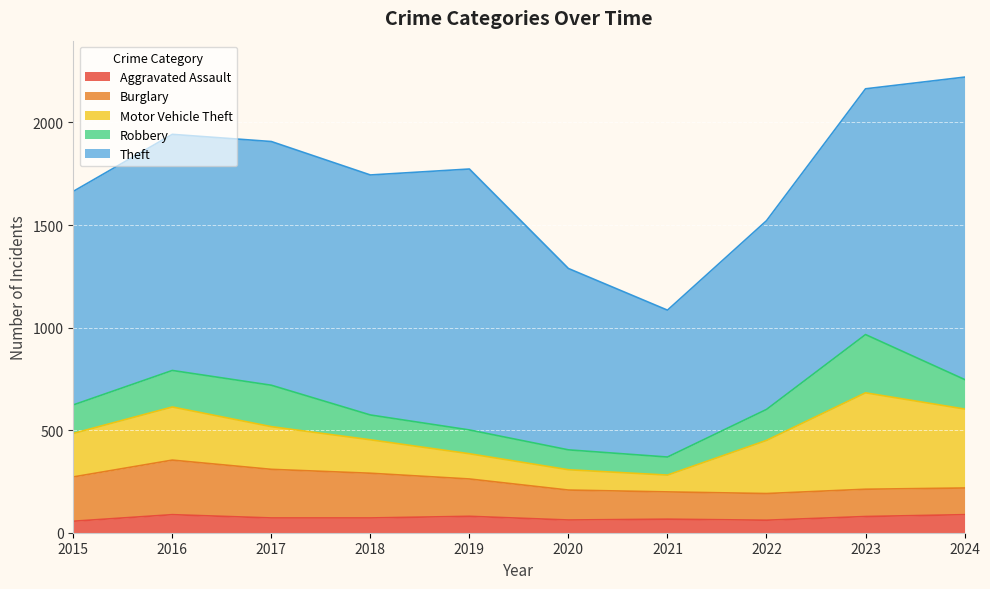

What are all the series names shown in the legend?

Aggravated Assault, Burglary, Motor Vehicle Theft, Robbery, Theft